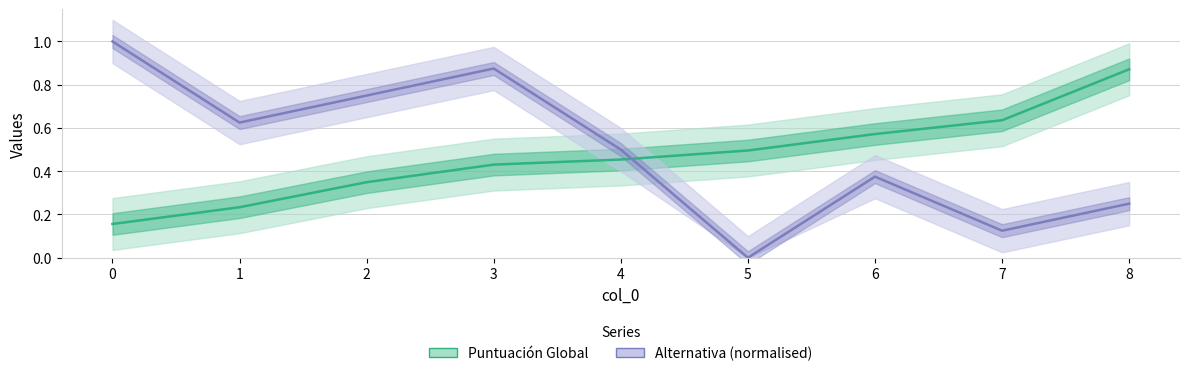

Does the chart have visible grid lines?

Yes